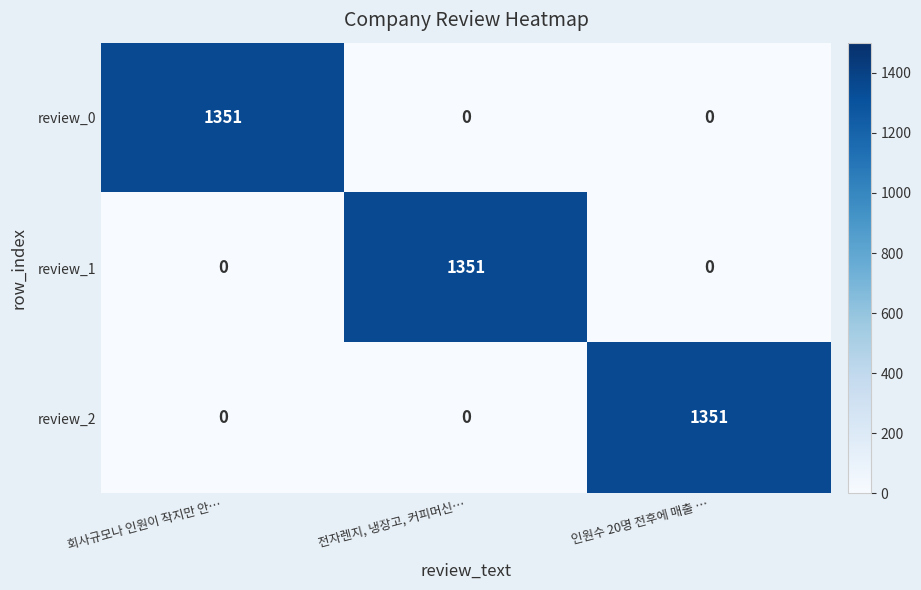

Is the value of review_0 at 인원수 20명 전후에 매출 … greater than the value of review_1 at 전자렌지, 냉장고, 커피머신…?

No